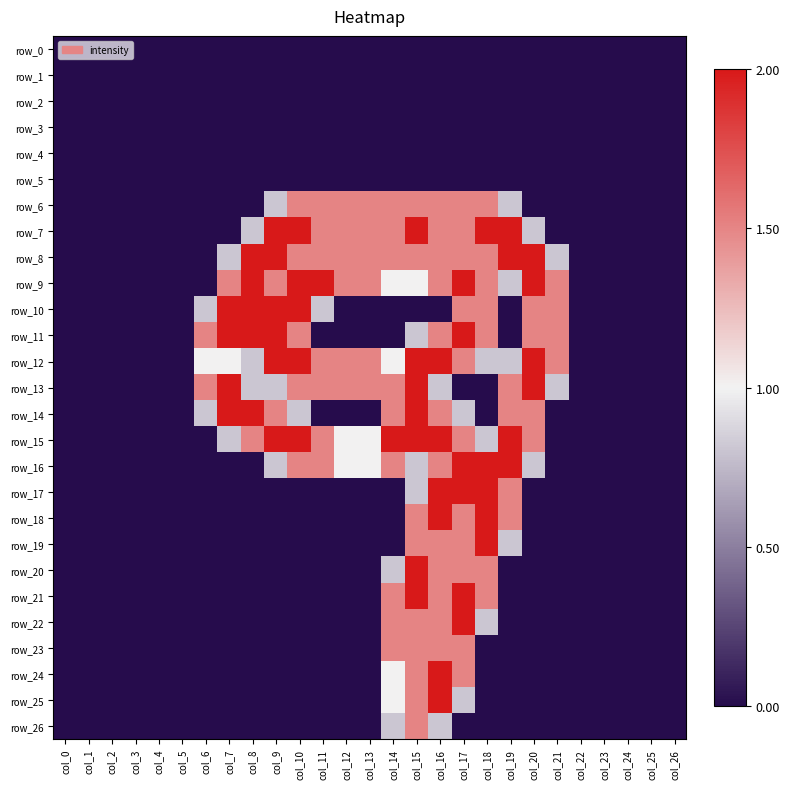

What is the total value across all series at col_20?

15.6